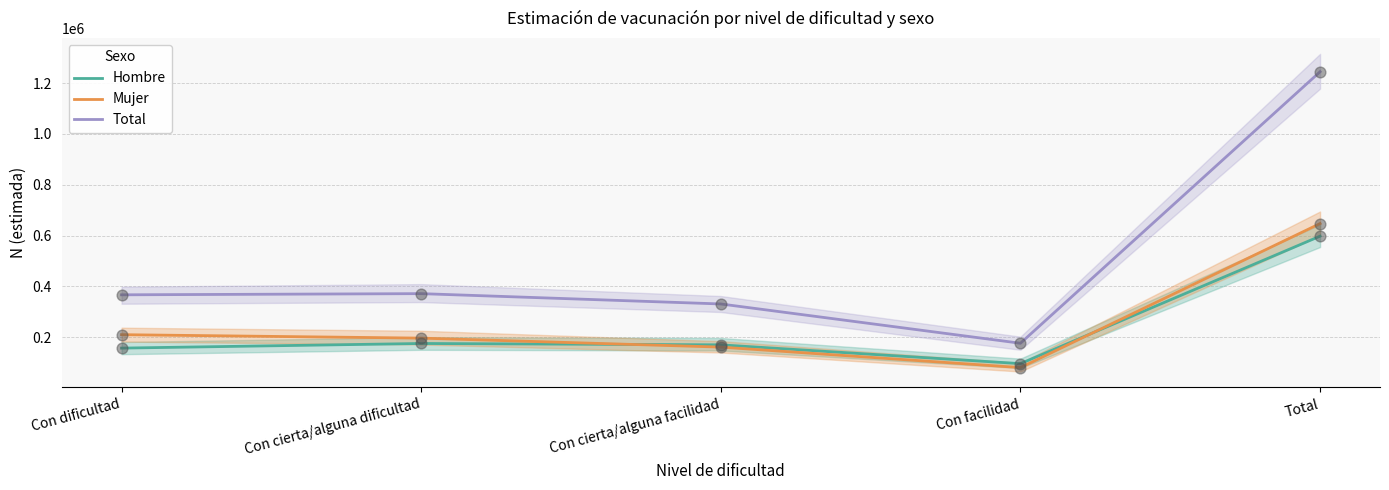

Which series reaches the maximum Y coordinate?

Total